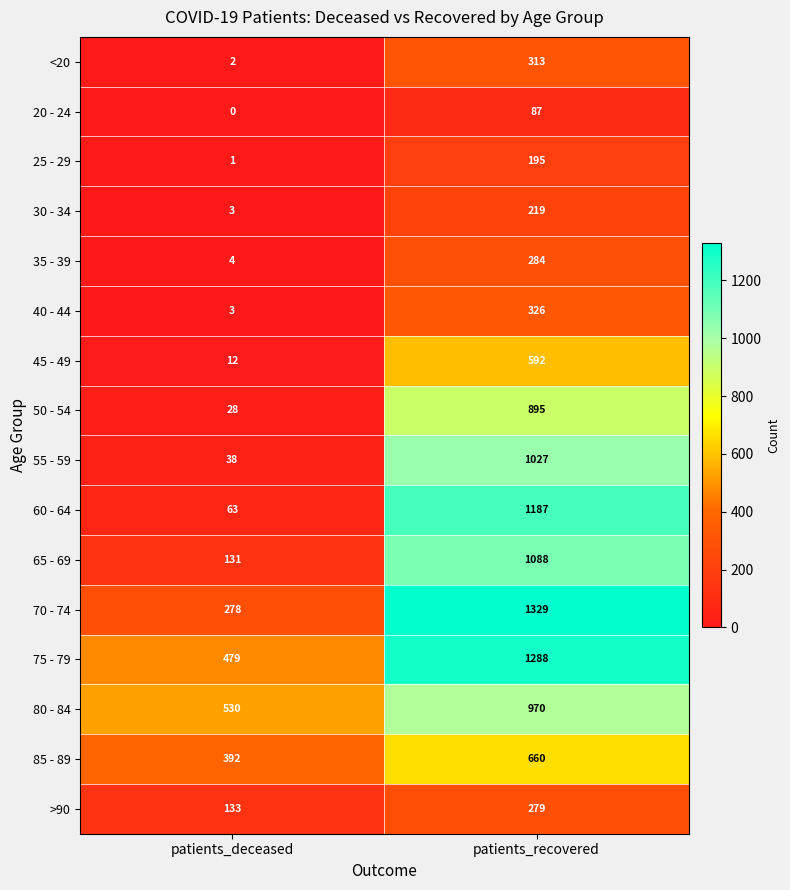

What is the total value across all series at patients_recovered?

10739